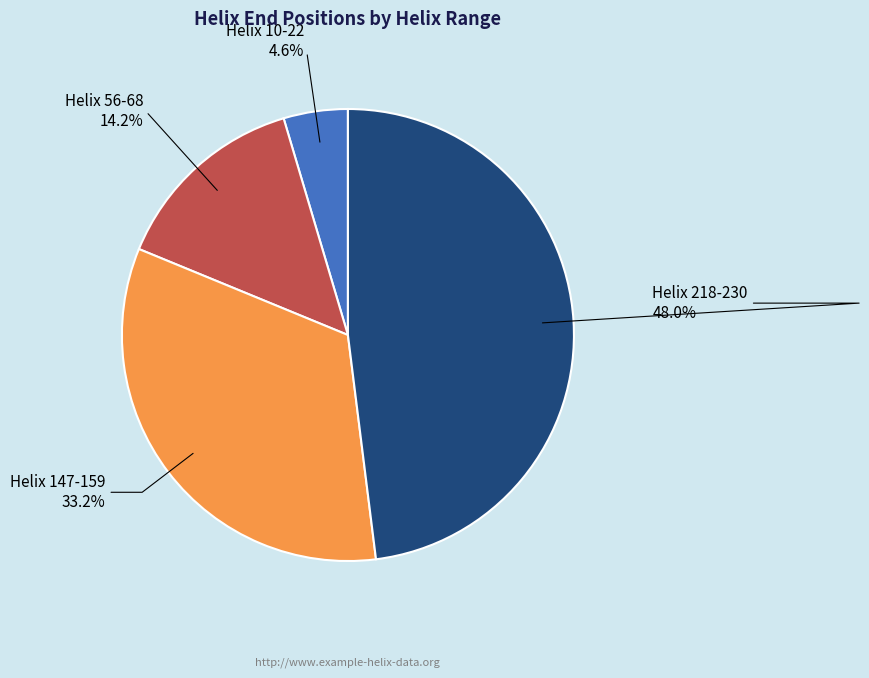

What is the total percentage of Helix 218-230 and Helix 10-22?

52.6%